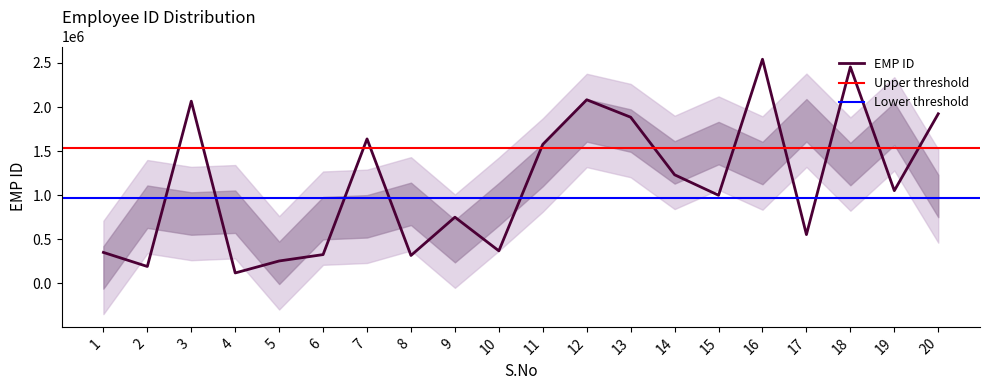

Where does the data first go above 1052348?

3